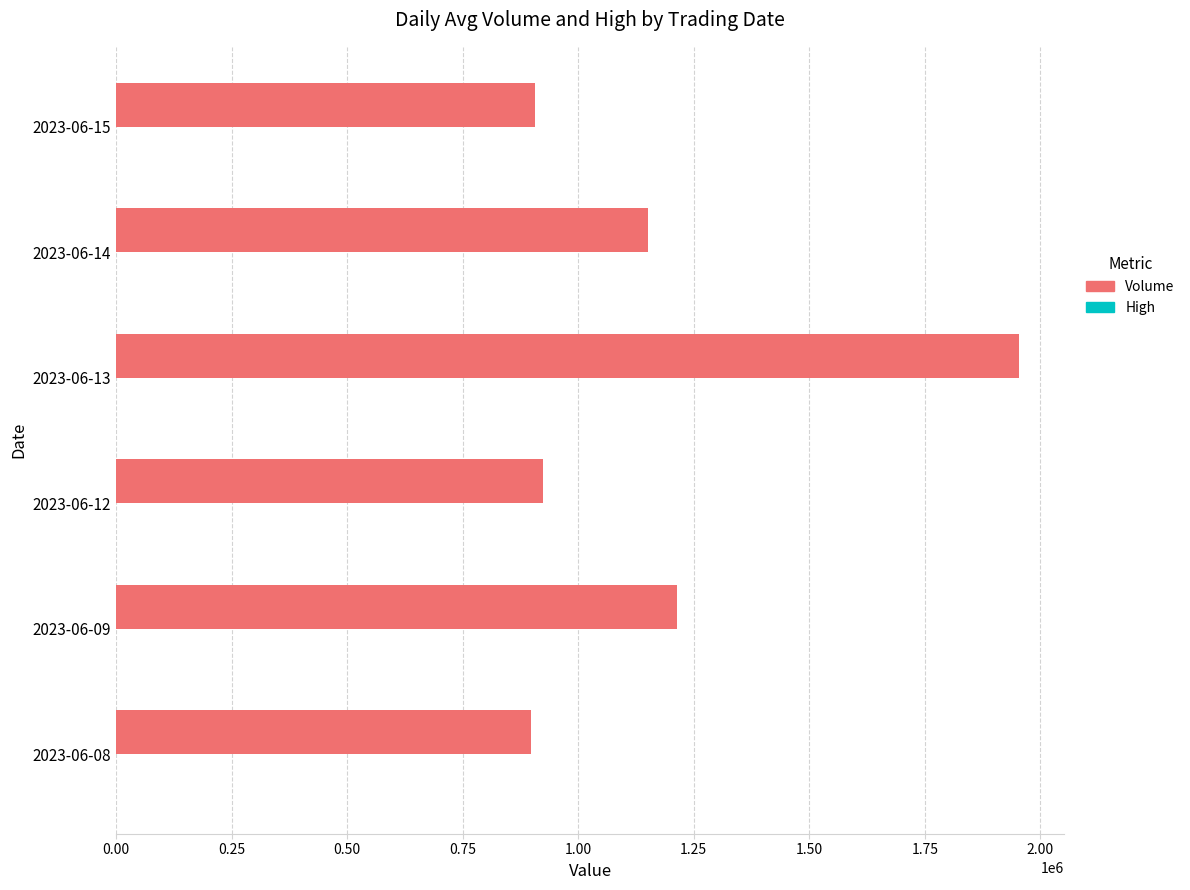

What is the sum of all Volume values?

7047770.0